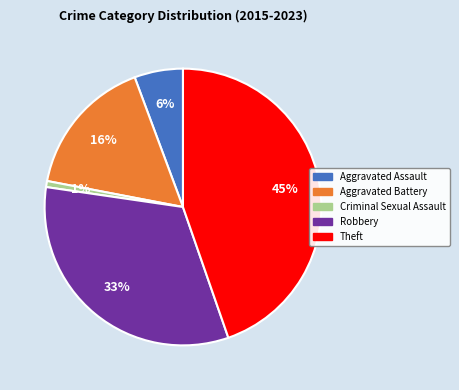

Combined, do Robbery and Criminal Sexual Assault account for over 50%?

No